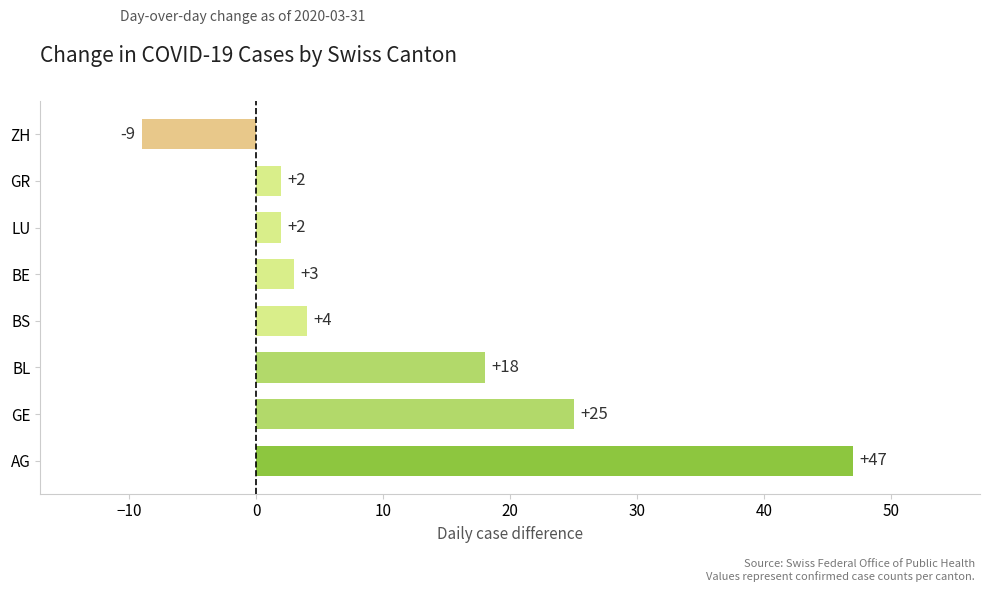

The value at AG is 47. True or false?

True